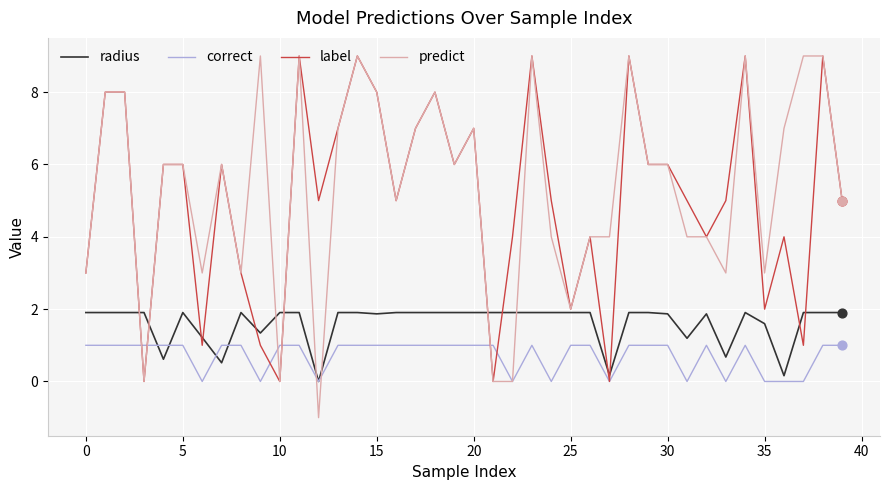

Which series has the largest range (max minus min)?

predict